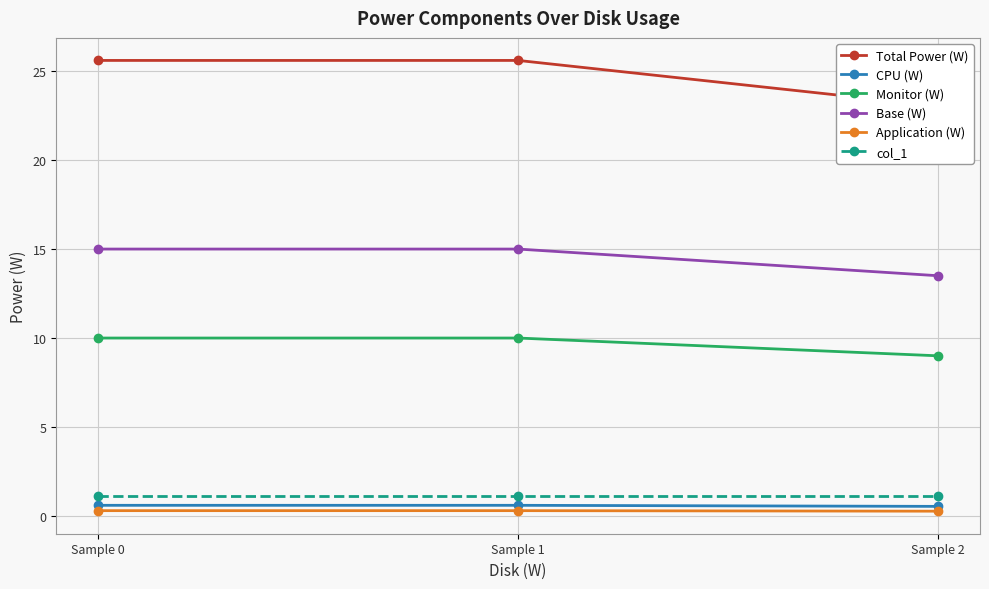

What is the minimum value shown in the chart?

0.3